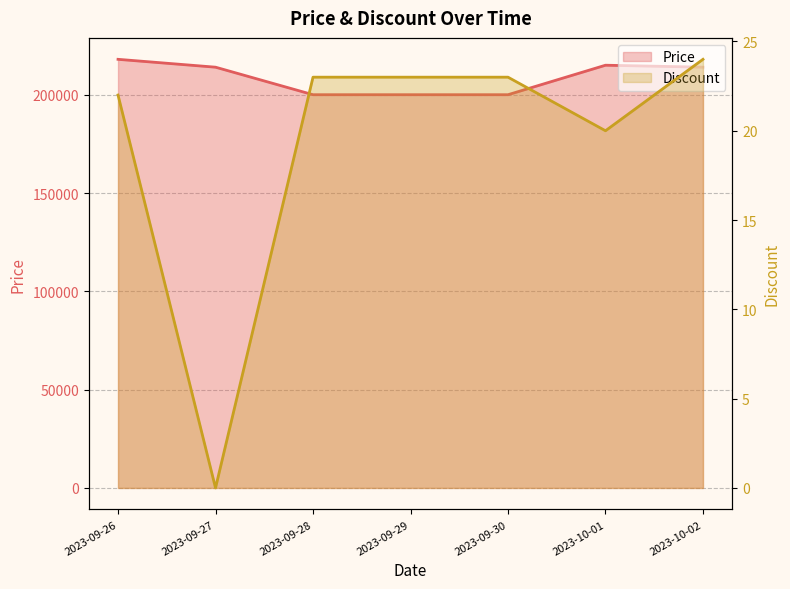

What is the spread (max minus min) of values at 2023-10-02?

213976